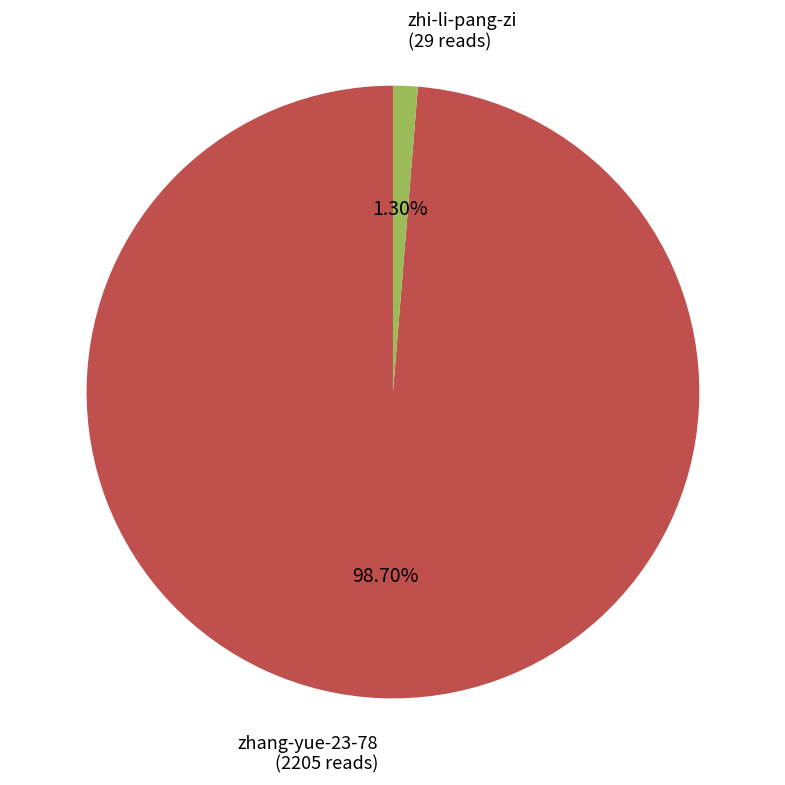

Which category has the biggest portion of the pie?

zhang-yue-23-78 (2205 reads)